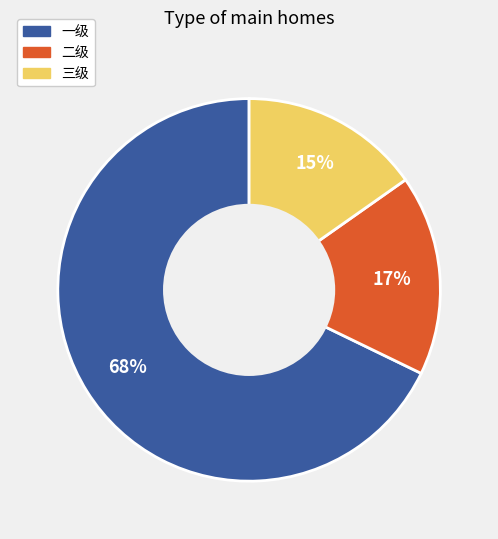

What is the majority slice?

一级